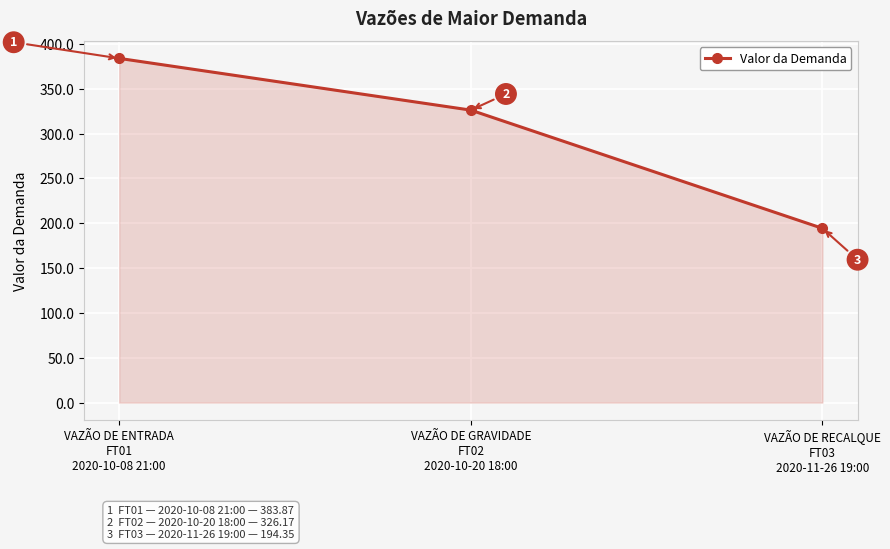

At which category does the chart reach its peak across all series?

VAZÃO DE ENTRADA
FT01
2020-10-08 21:00